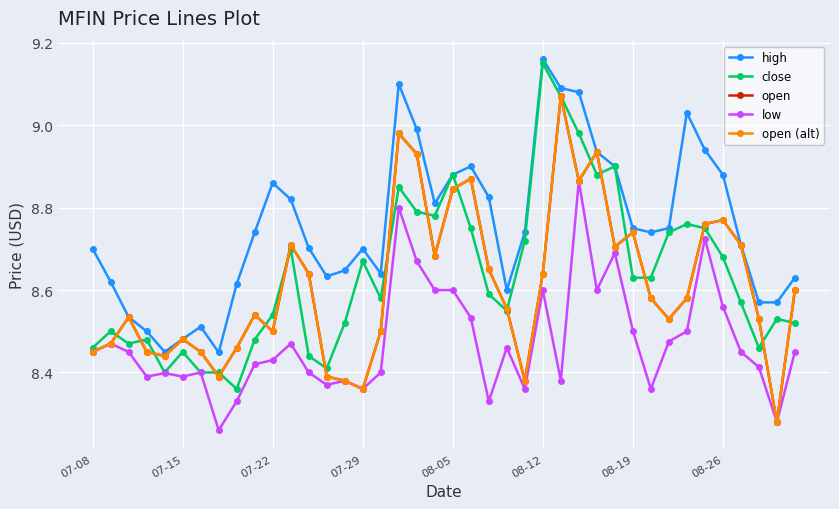

Is this an area chart (filled region under the line)?

No